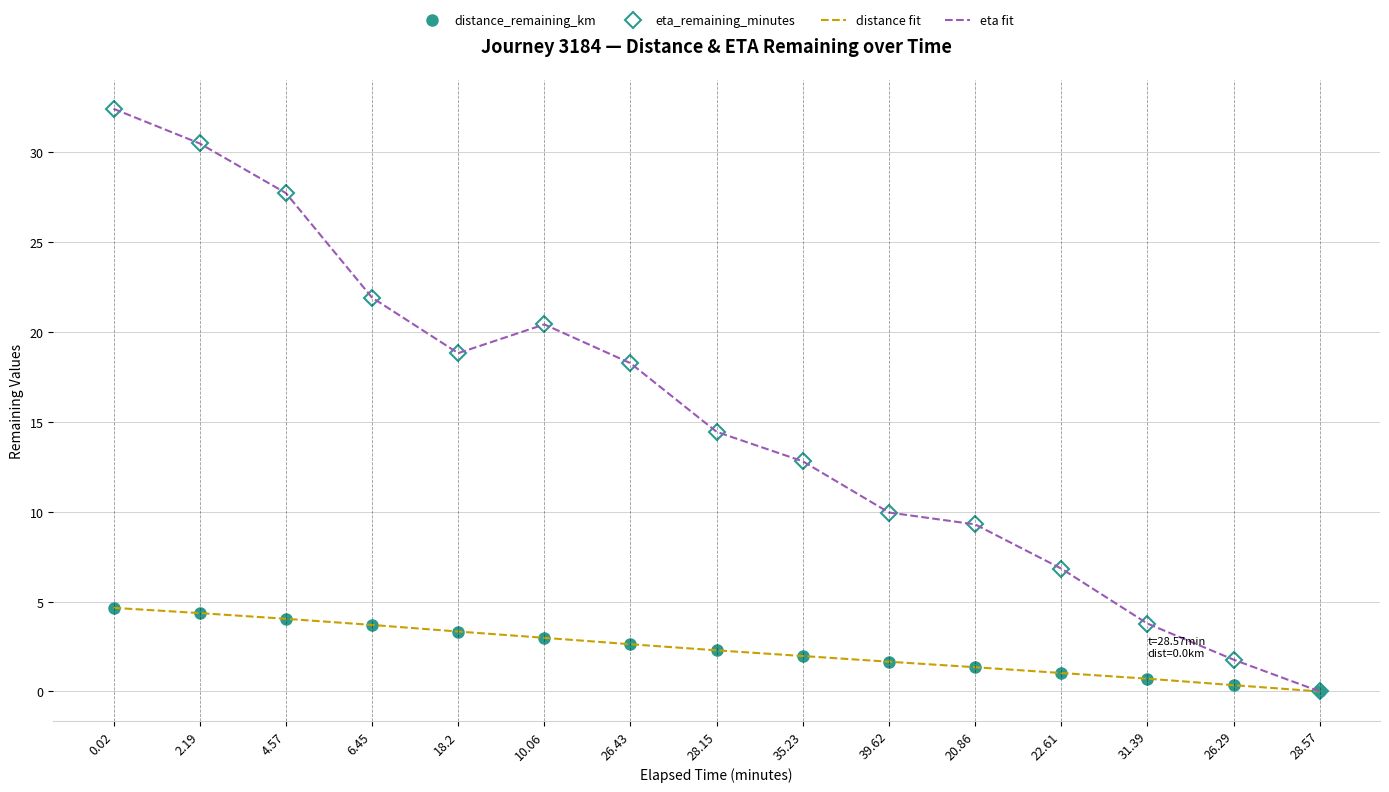

Where is the first local maximum for eta fit?

10.06